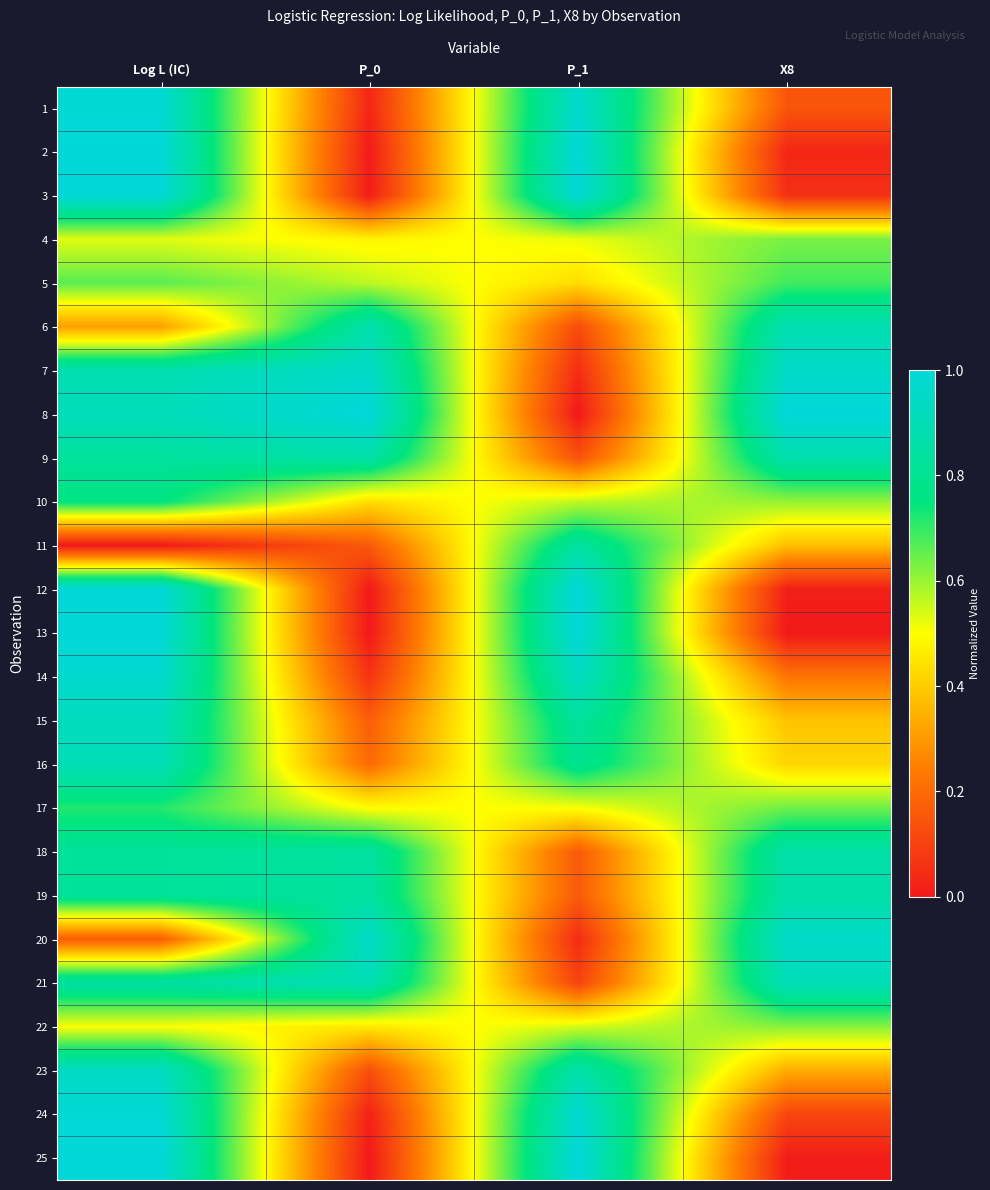

At X8, list the series in order from largest to smallest.

8, 20, 7, 21, 6, 9, 18, 19, 5, 17, 4, 22, 10, 16, 15, 11, 23, 14, 1, 24, 3, 2, 12, 25, 13